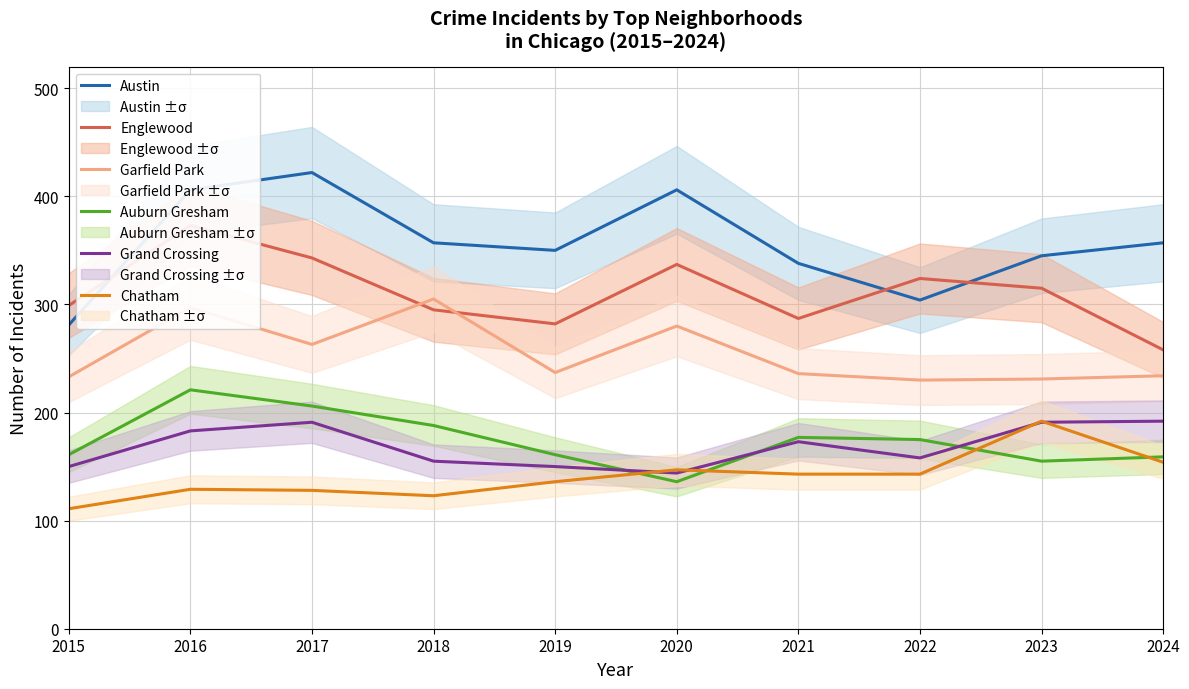

Reading right to left, list all the values displayed in this chart.

Austin: 357	345	304	338	406	350	357	422	406	281
Englewood: 258	315	324	287	337	282	295	343	373	299
Garfield Park: 234	231	230	236	280	237	305	263	297	233
Auburn Gresham: 159	155	175	177	136	161	188	206	221	161
Grand Crossing: 192	191	158	173	144	150	155	191	183	150
Chatham: 154	192	143	143	147	136	123	128	129	111